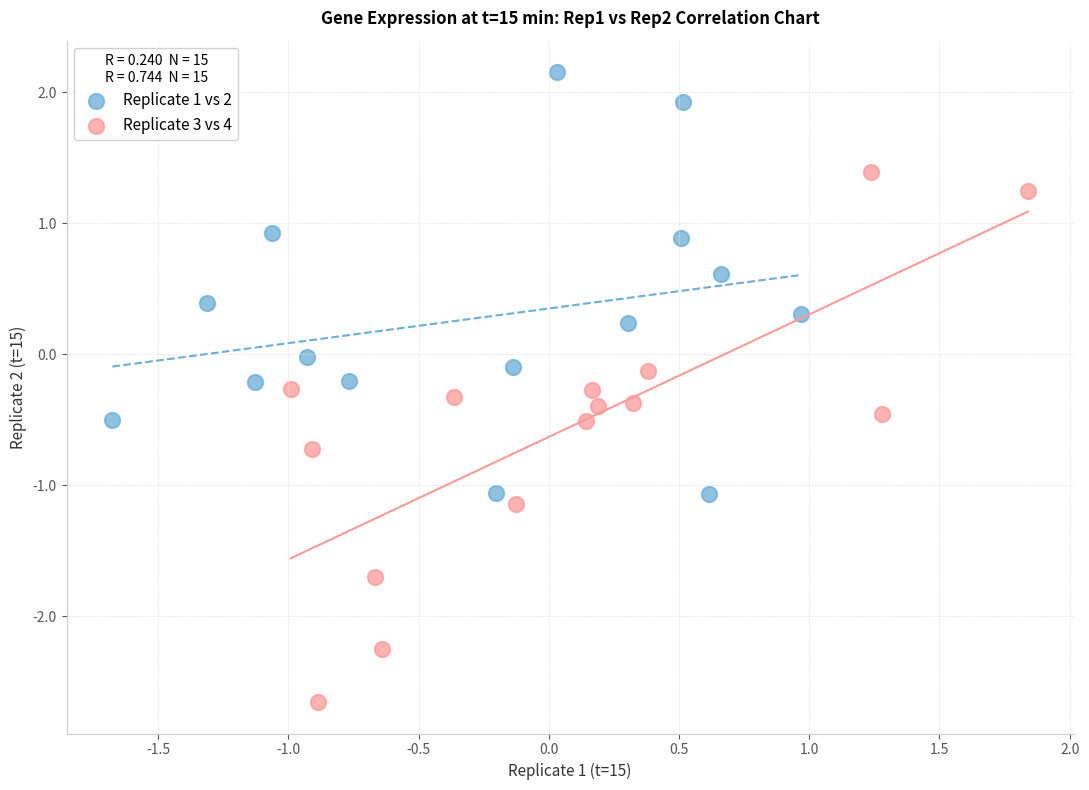

Which series has the largest Y range (max minus min)?

Replicate 3 vs 4